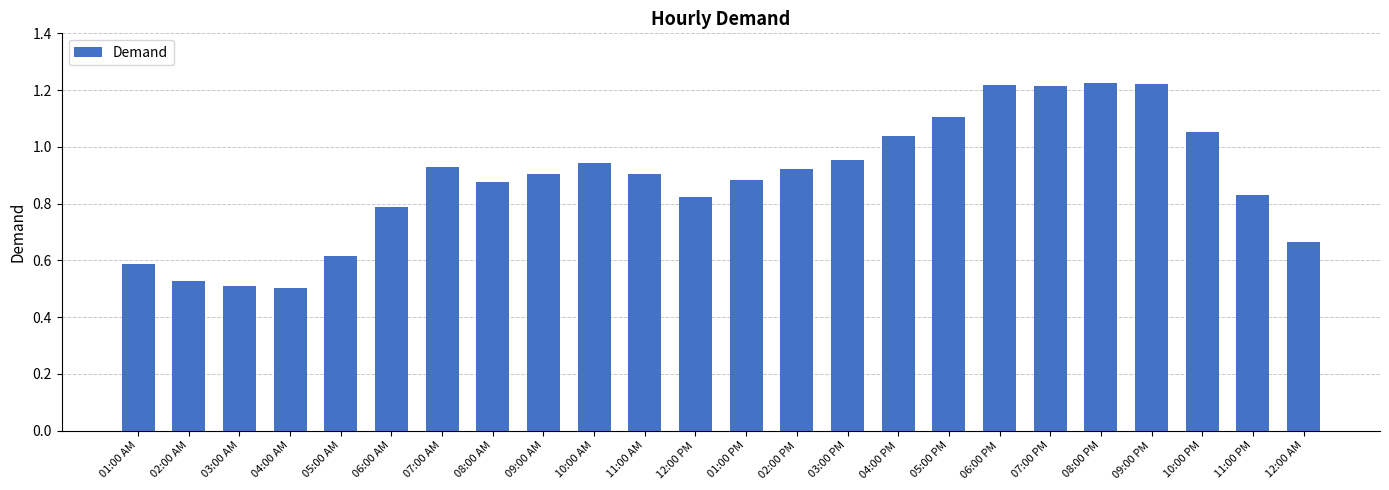

Between 08:00 PM and 12:00 AM, which is larger?

08:00 PM